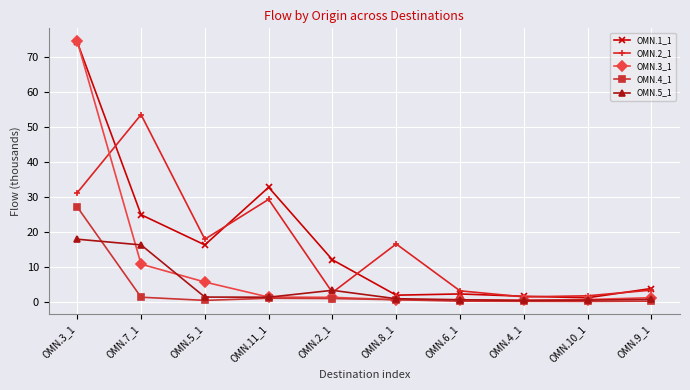

What is the value of the OMN.2_1 point at the 2nd from the left?

53.4